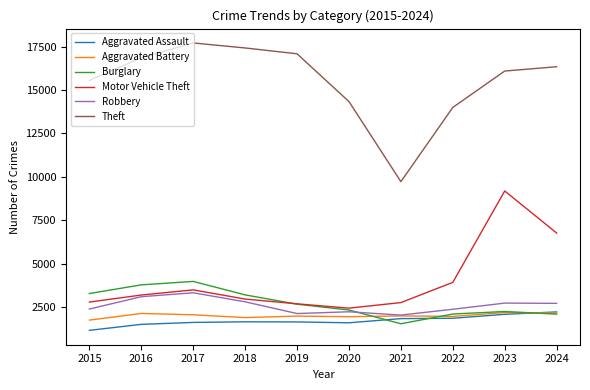

True or false: Aggravated Assault and Motor Vehicle Theft cross at least once.

False